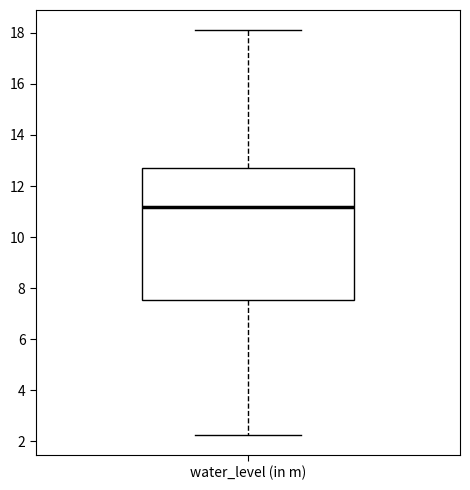

Transcribe this box plot: give where the median line is, the range the box spans, and where the two whiskers end, as read against the y-axis. The values are not printed on the chart, so give them approximately, as read against the axis.

median 11.2, box 7.6 to 12.8, whiskers 2.2 to 18.2